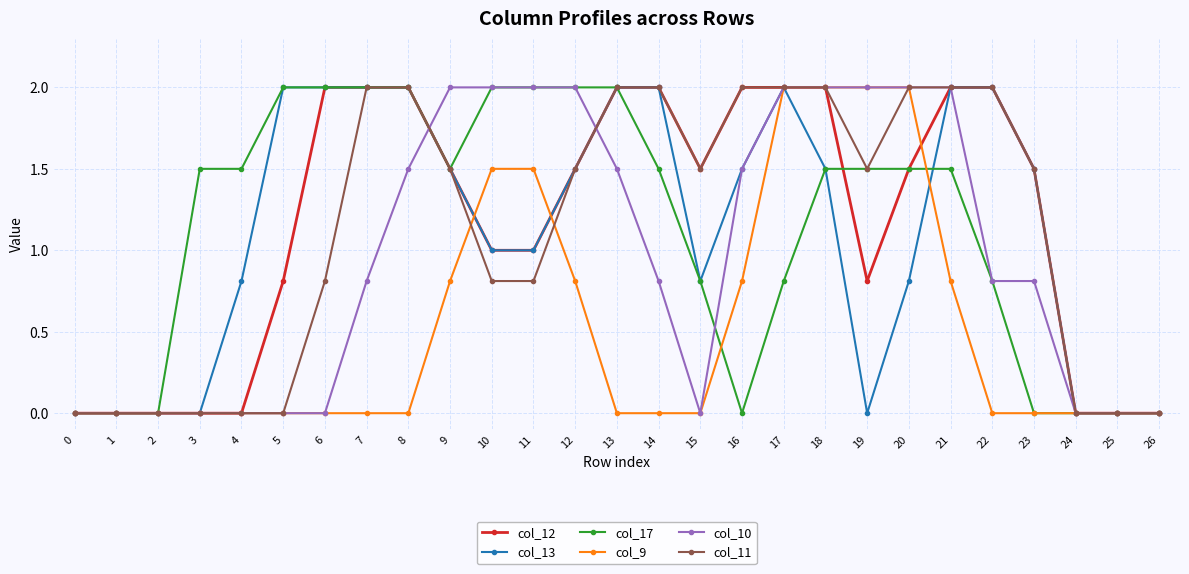

What is the difference between the highest and lowest values at 4?

1.5